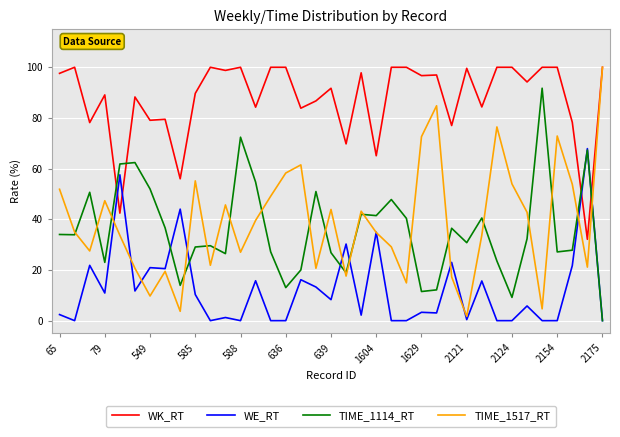

What is the greatest value displayed?

100.0